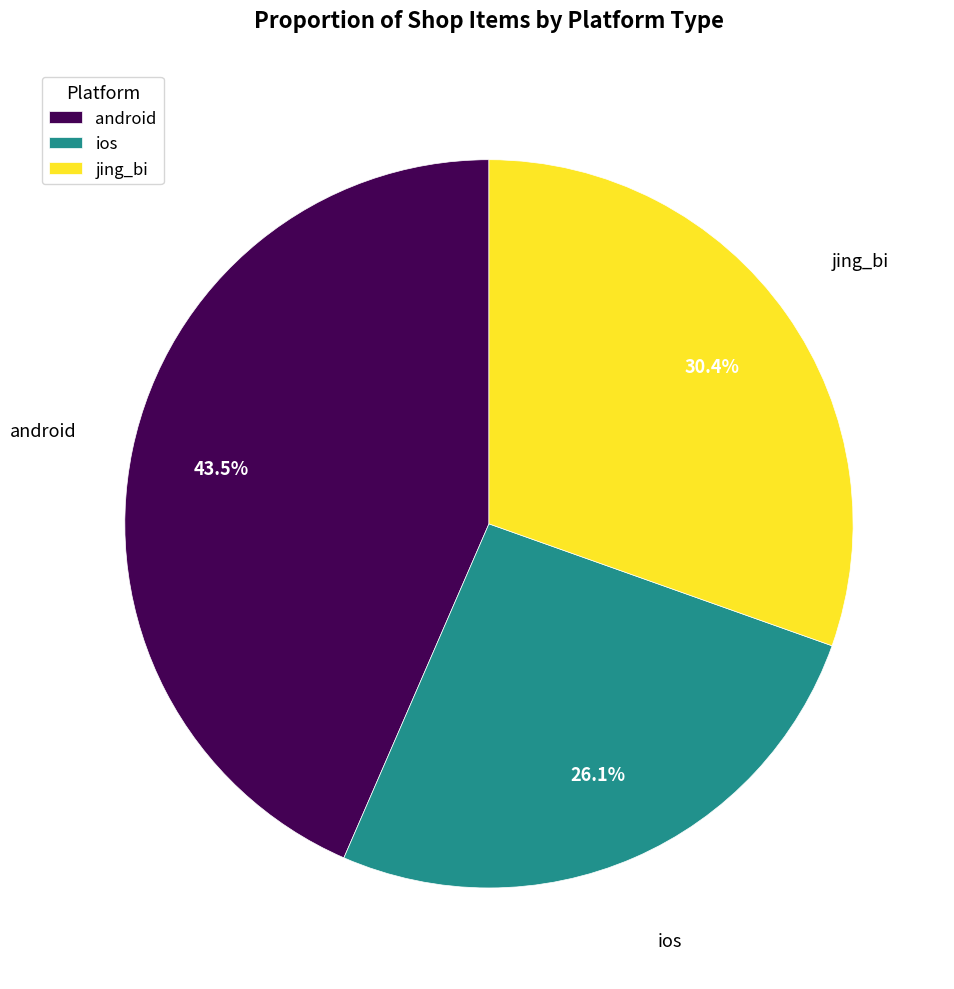

Count the number of slices in the pie.

3